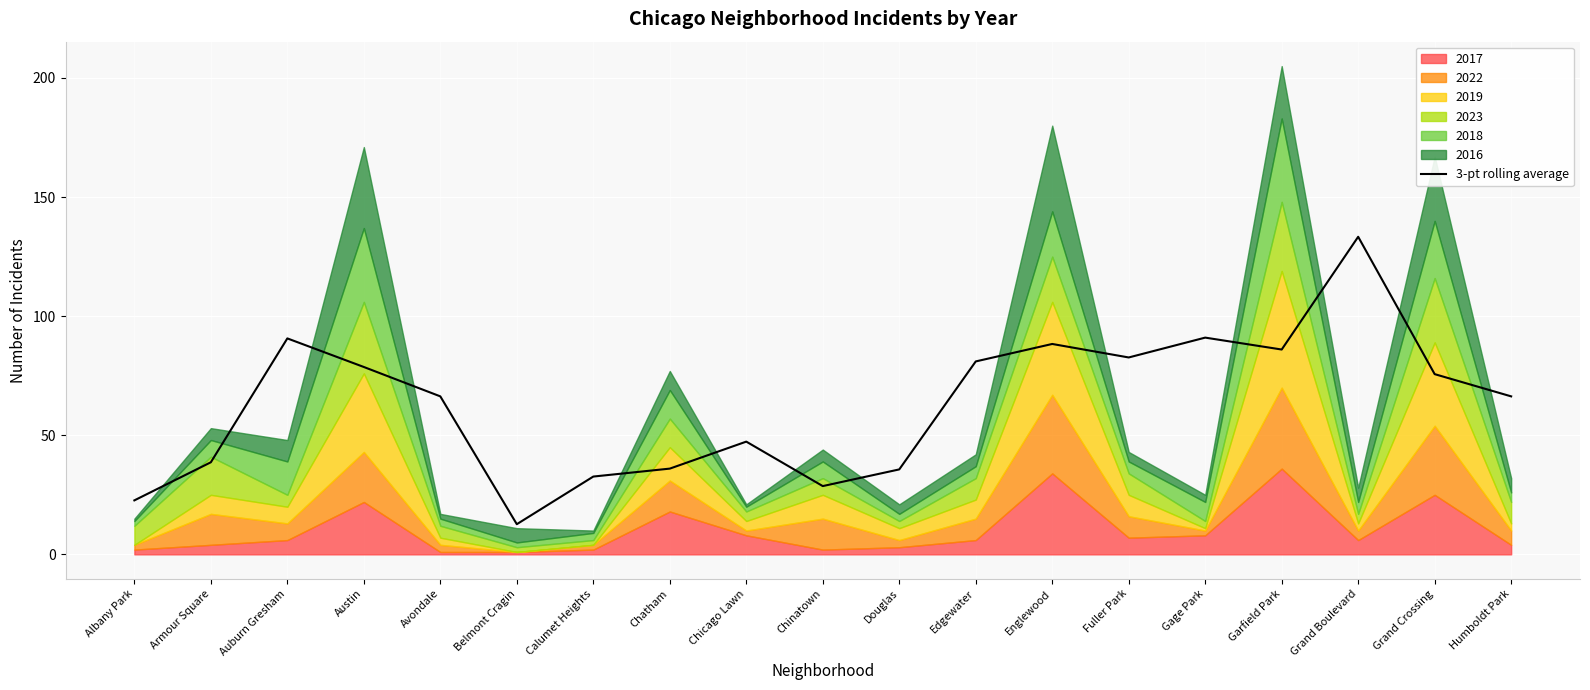

What is the smallest value displayed?

12.7